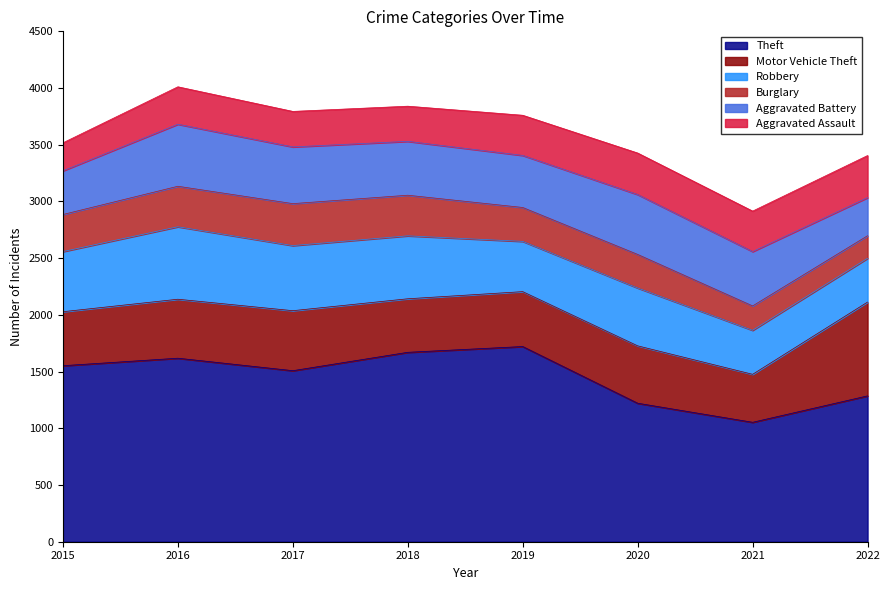

What is the spread (max minus min) of values at 2019?

1422